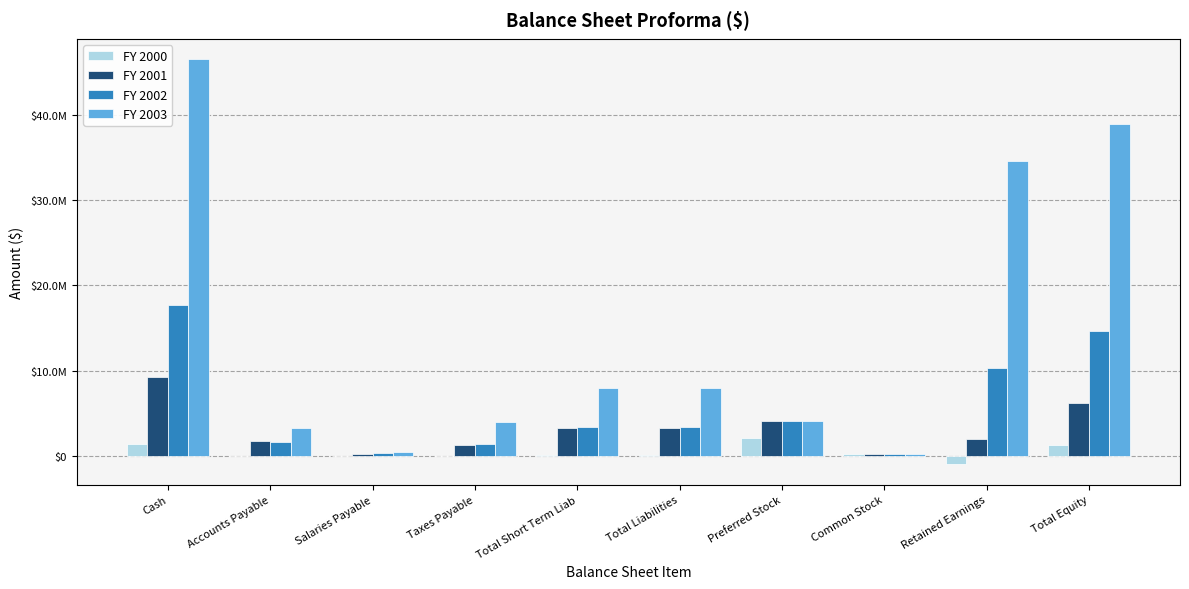

True or false: FY 2001 has a value of 1970053 at Retained Earnings.

True